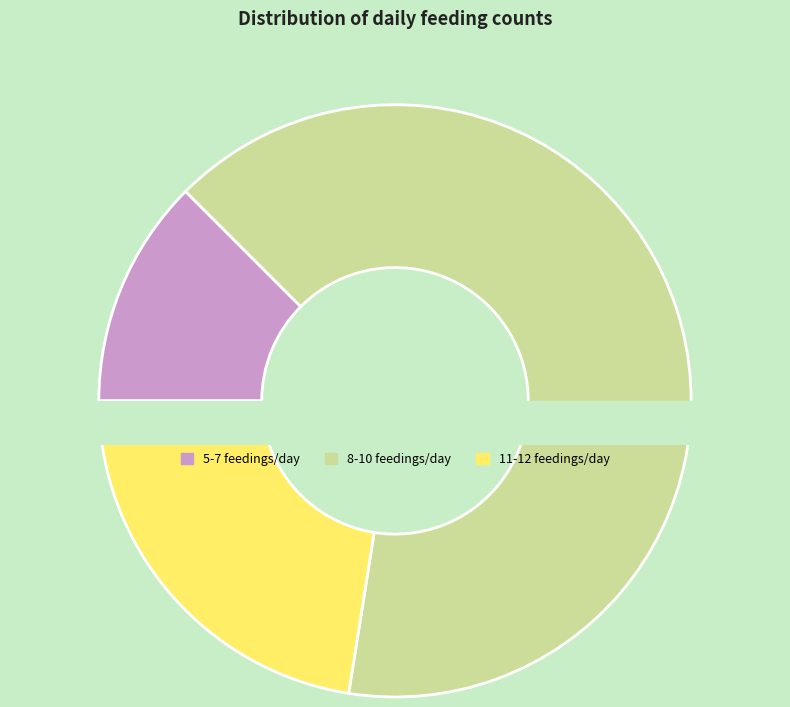

To the nearest percent, what is the average slice percentage?

33%